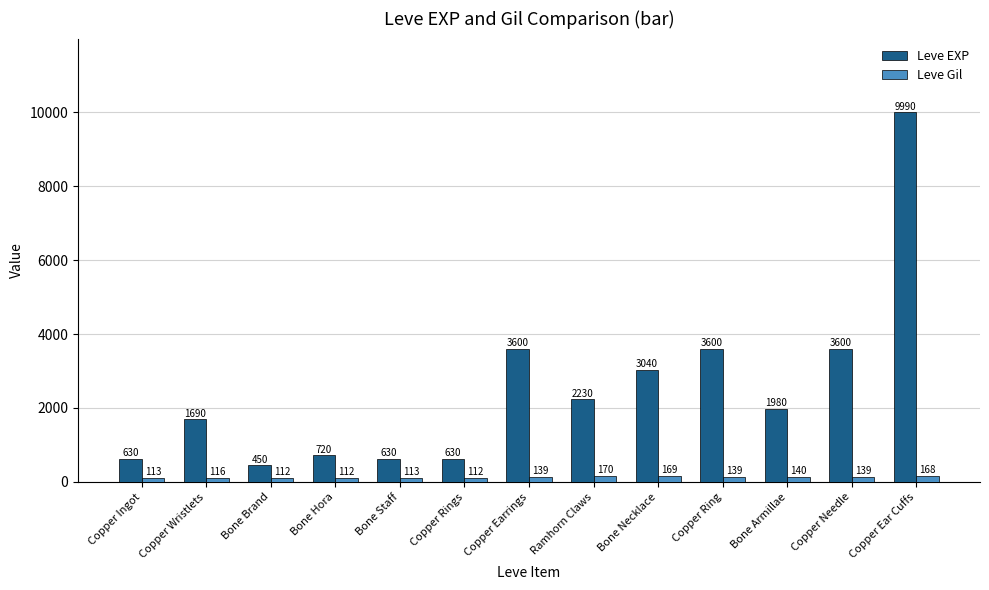

Is it true that Leve EXP equals 5316 at Bone Necklace?

False